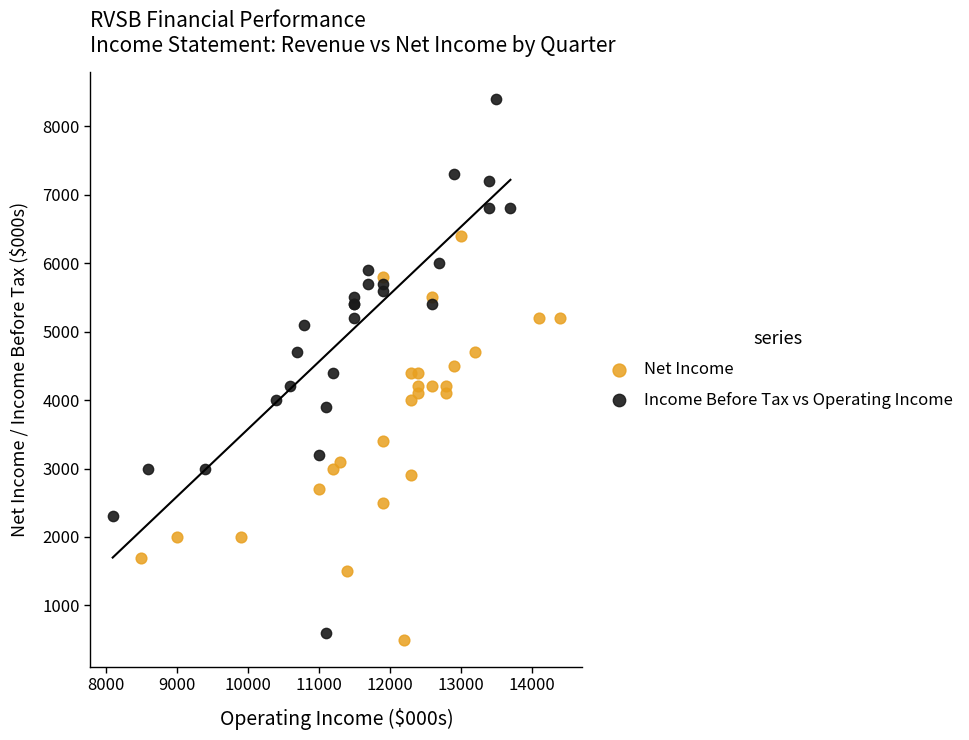

Which series contains the lowest Y value?

Net Income